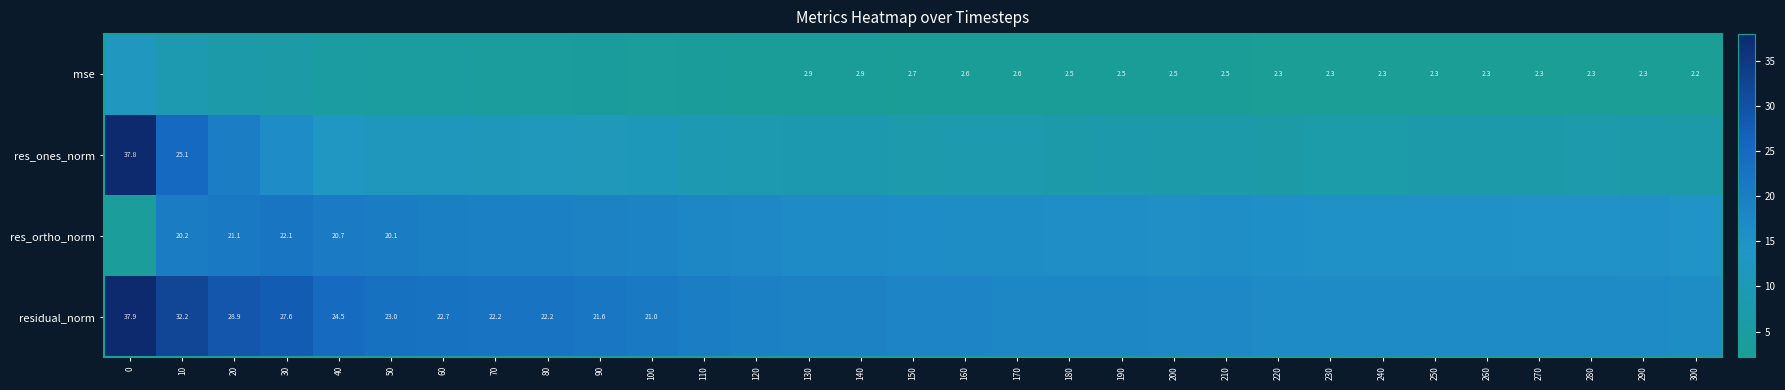

Which series has the widest spread of values?

res_ones_norm